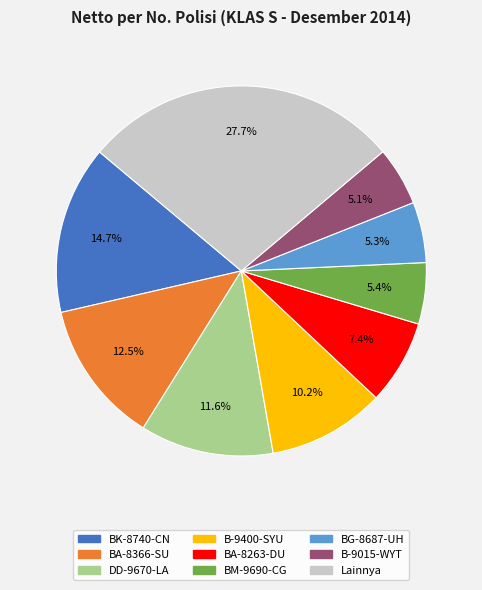

How many slices are in this pie chart?

9